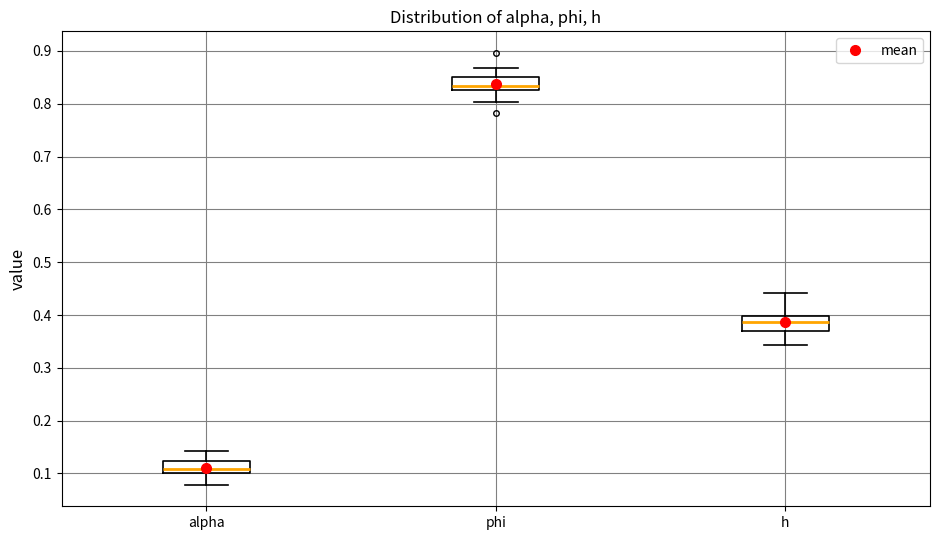

Reading left to right, read every box against the y-axis: the position of its median line, the range the box covers, and the ends of its whiskers. The values are not printed on the chart, so give them approximately, as read against the axis.

alpha: median 0.11, box 0.10 to 0.12, whiskers 0.08 to 0.14
phi: median 0.83 (just above the box's lower edge), box 0.83 to 0.85, whiskers 0.80 to 0.87
h: median 0.39, box 0.37 to 0.40, whiskers 0.34 to 0.44